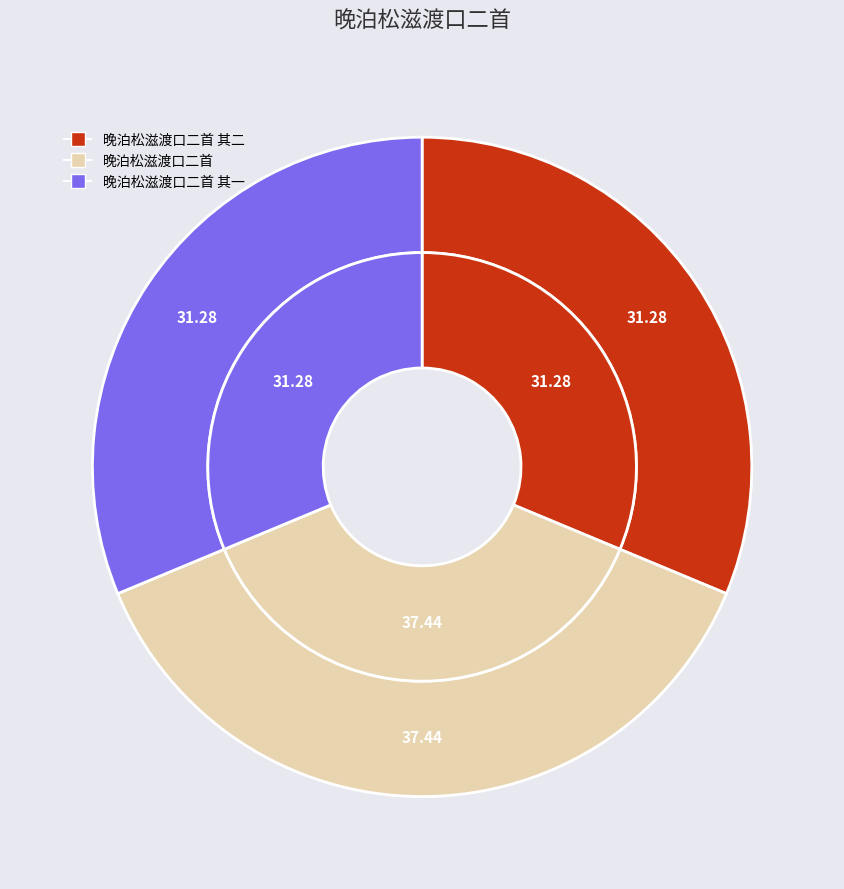

The 晚泊松滋渡口二首 slice represents 52% of the pie. True or false?

False